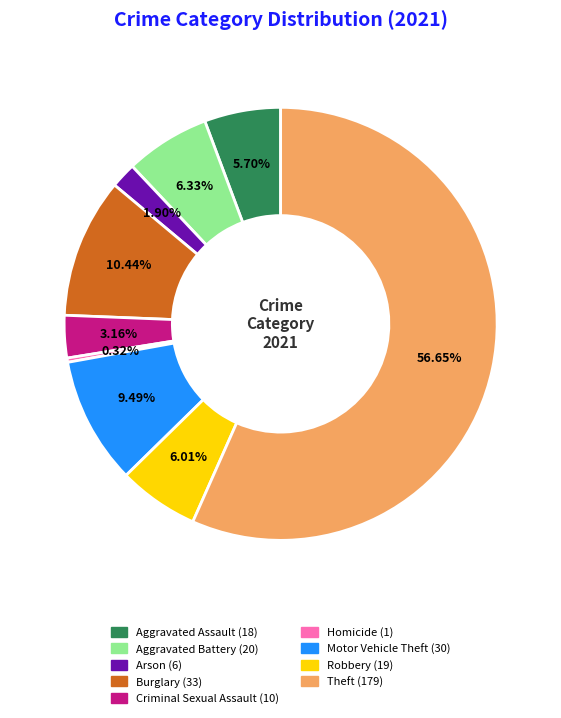

What percentage is NOT represented by Arson?

98.1%